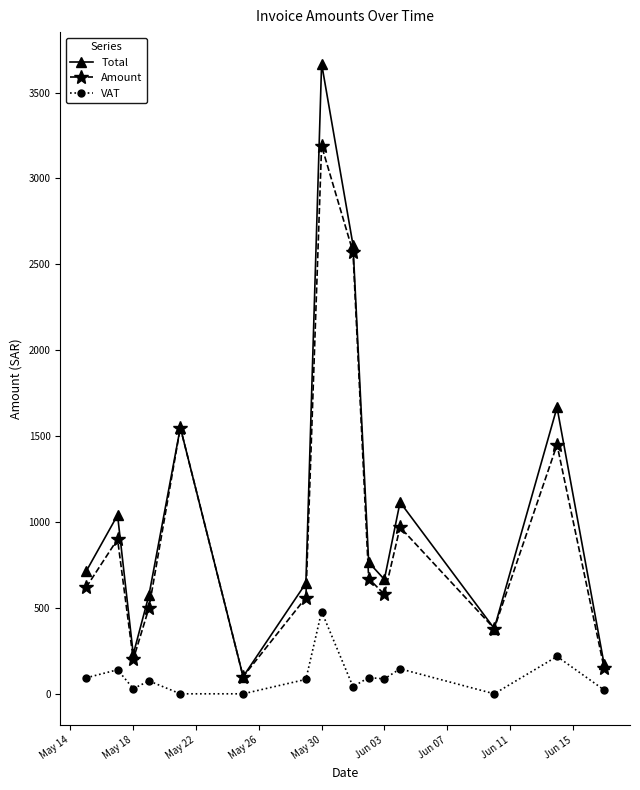

In Total, how many points are lower than both neighbors (excluding endpoints)?

4